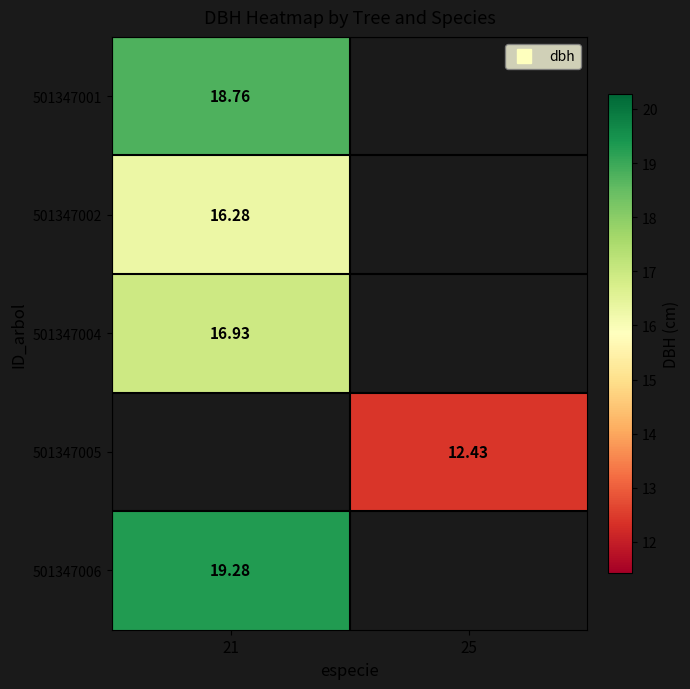

Where is 501347001 nearest to the value 18?

21